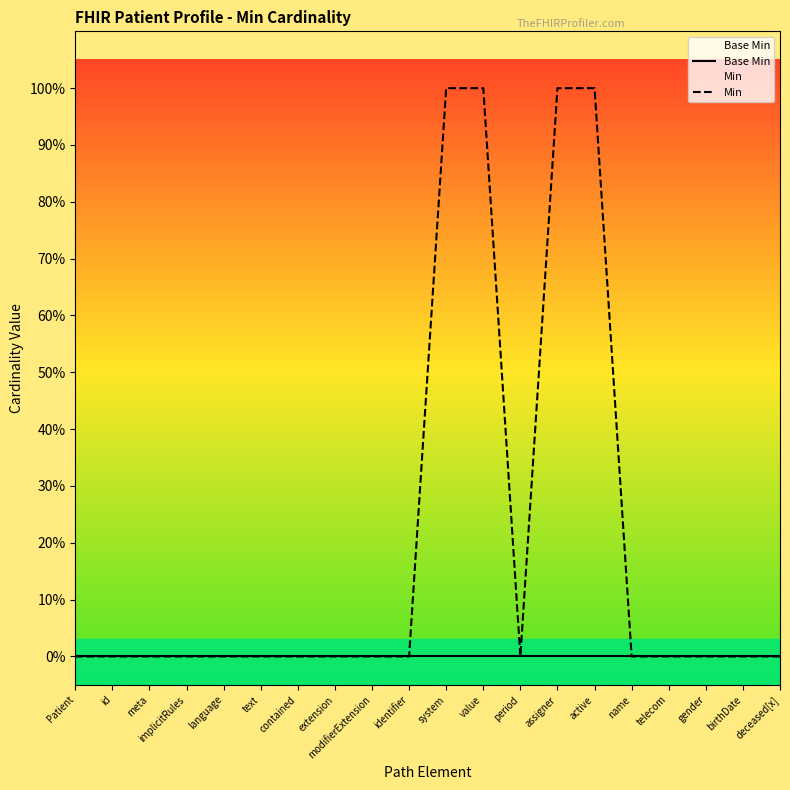

Rank the series by their average value, from lowest to highest.

Base Min, Min